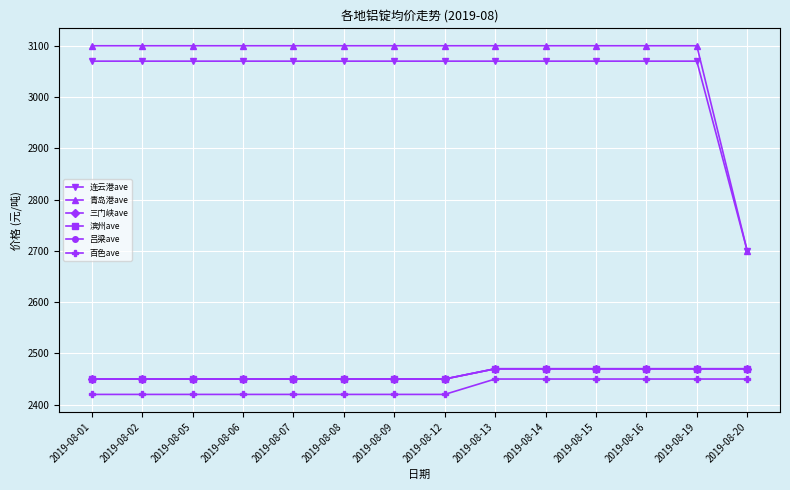

What is the maximum value for 青岛港ave?

3100